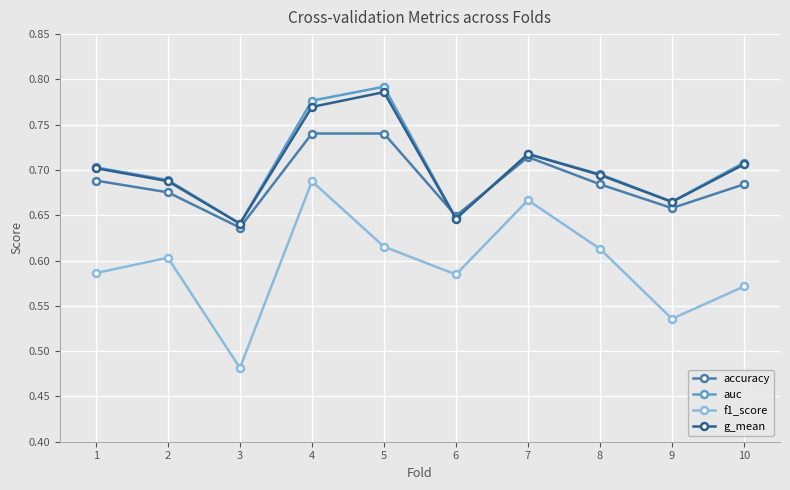

How many auc values are between 0 and 1?

10